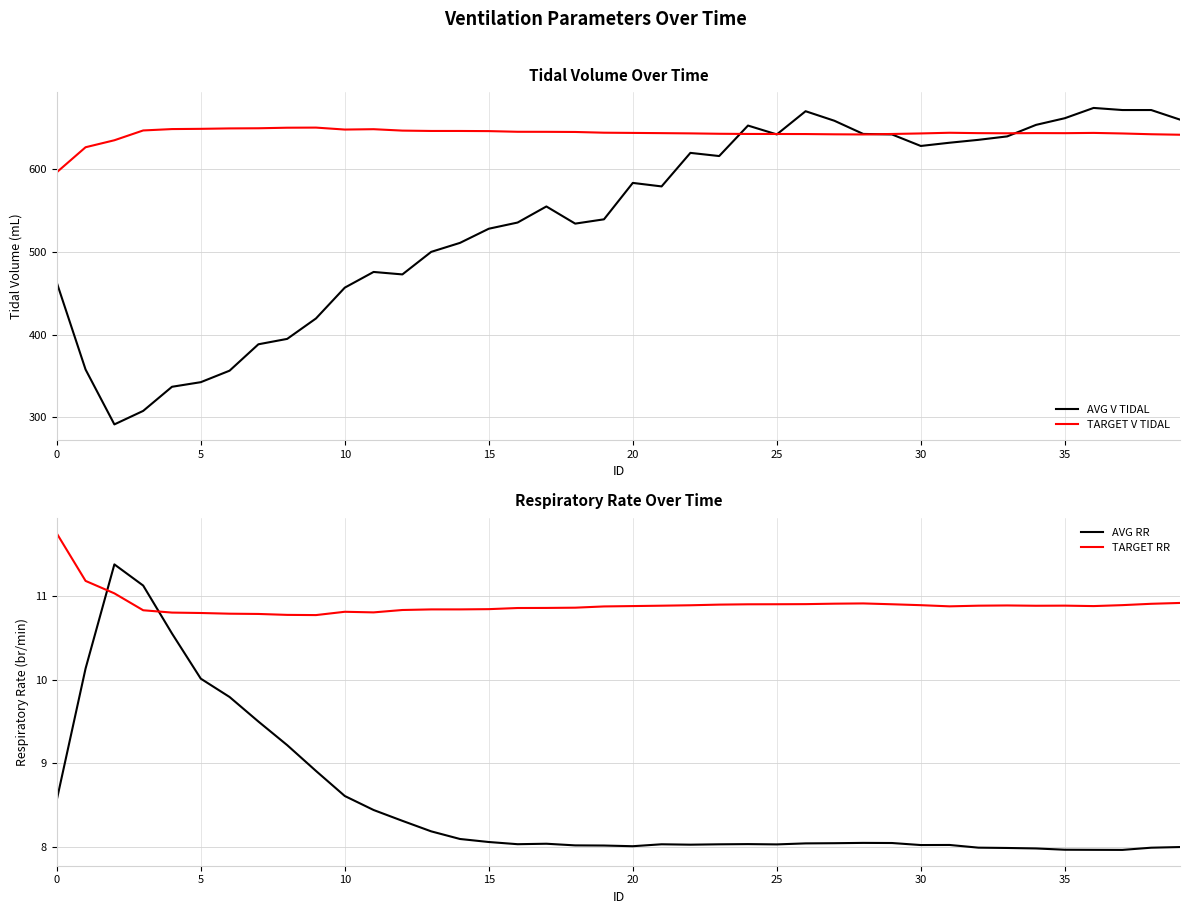

What is the label of the 25th point from the right?

15